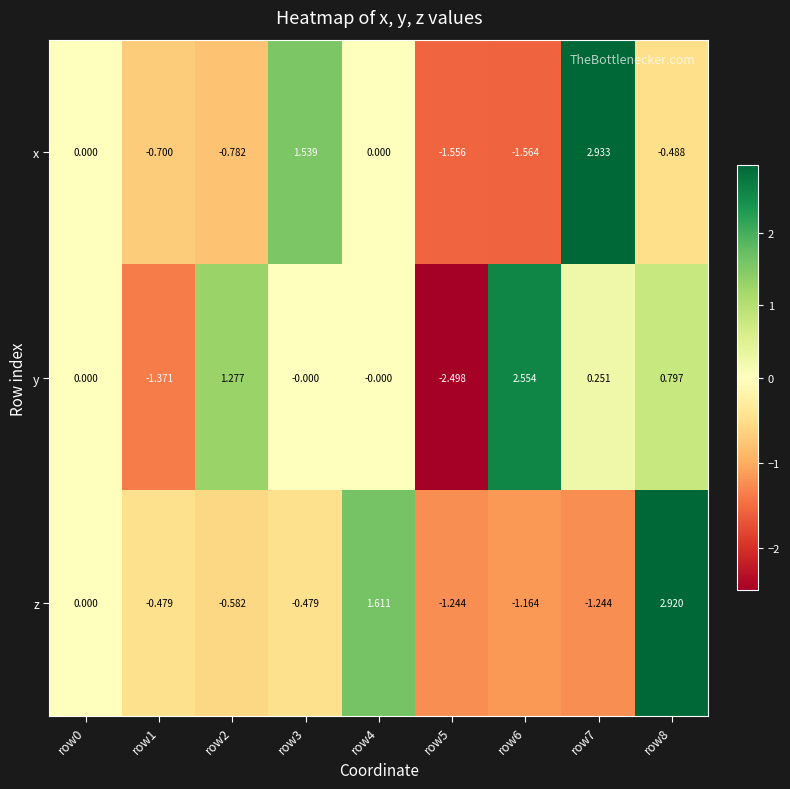

Which series has the widest spread of values?

y